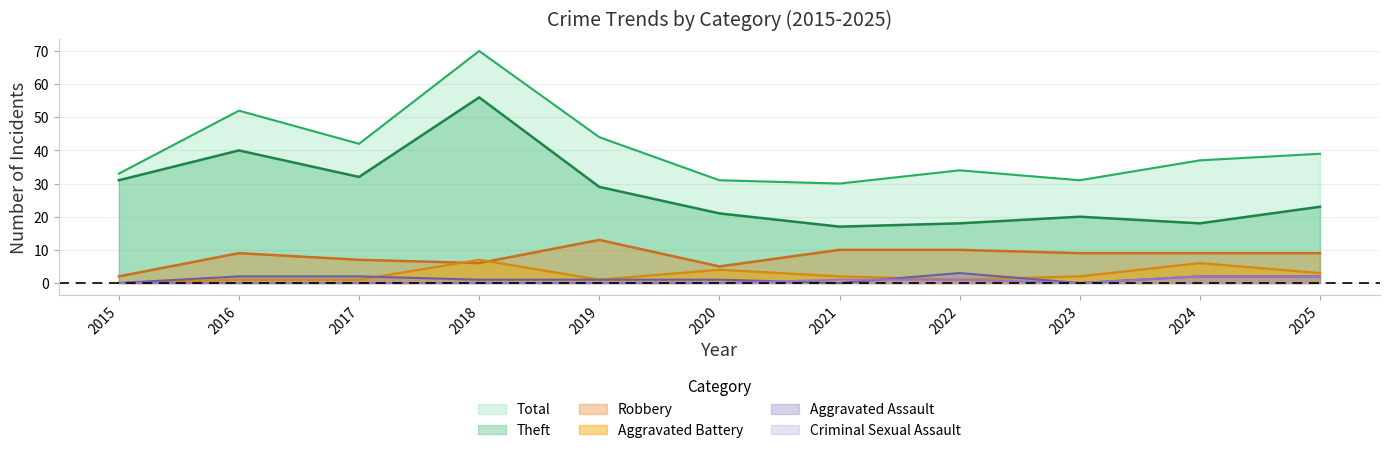

Which series has the largest total across all categories?

Total